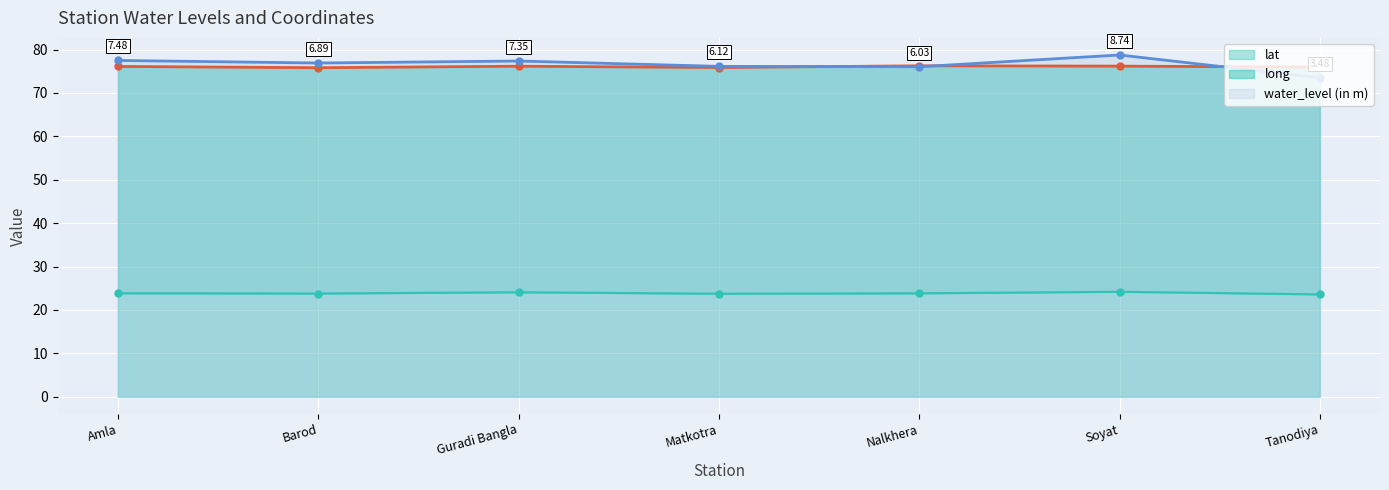

At how many categories does at least one series exceed 53?

7